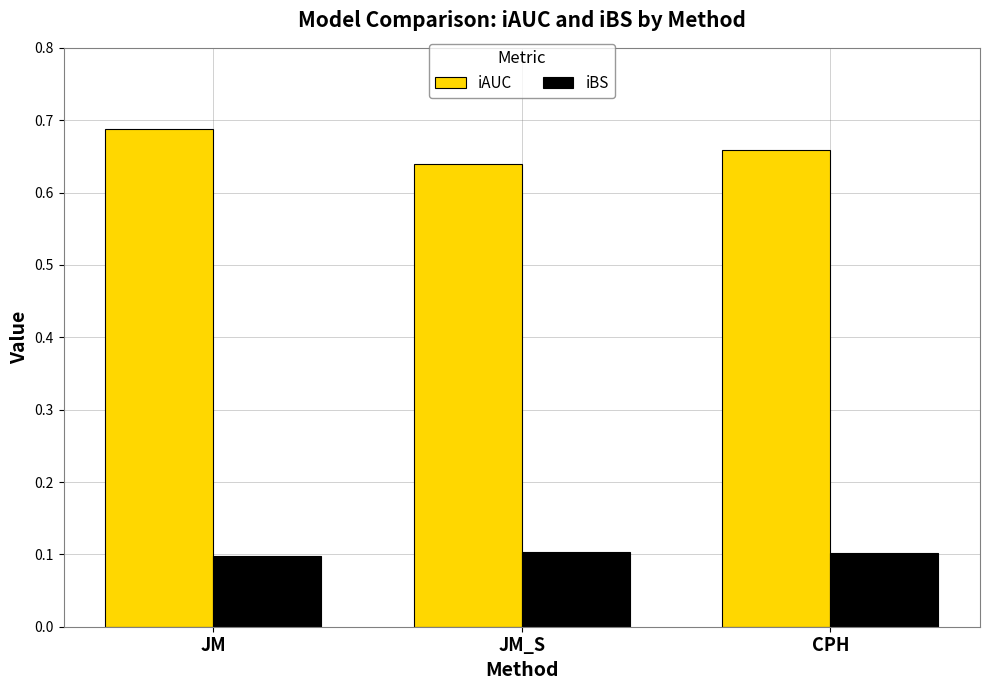

Which series changed the most between JM_S and CPH?

iAUC